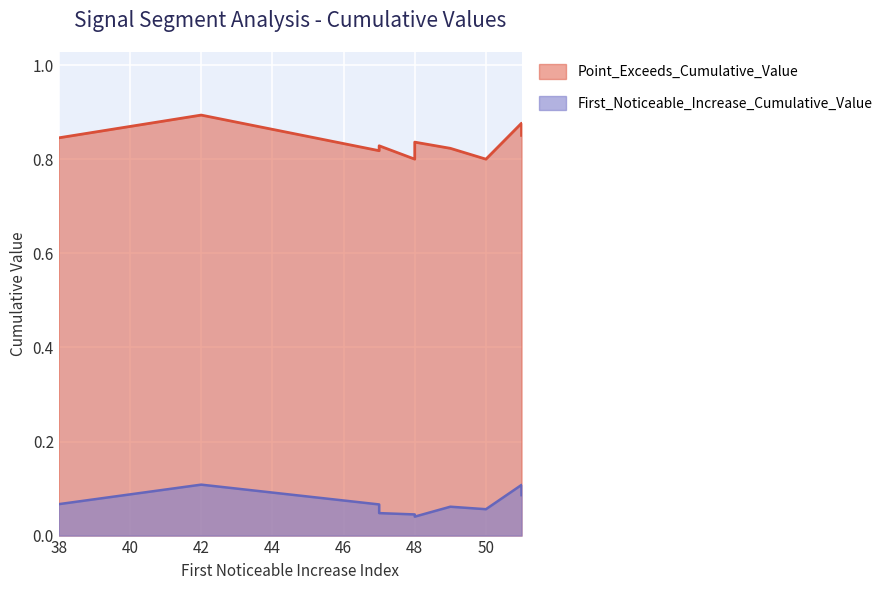

At 47, list the series in order from smallest to largest.

First_Noticeable_Increase_Cumulative_Value, Point_Exceeds_Cumulative_Value